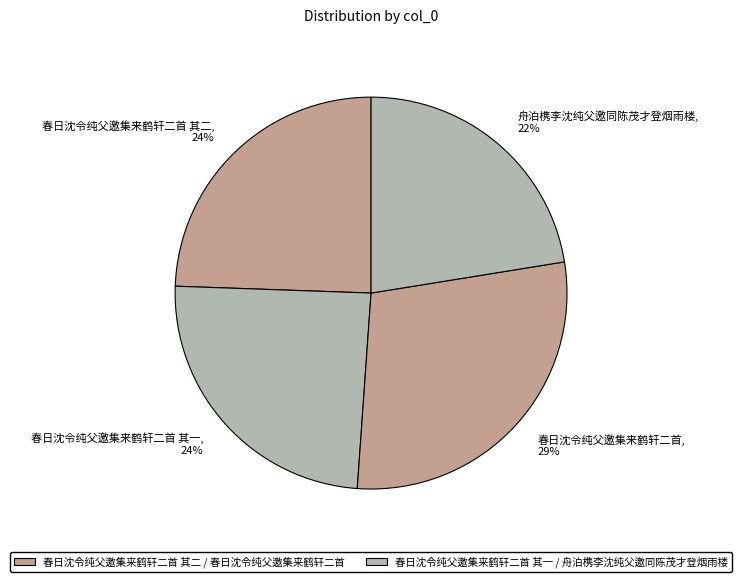

Which has a higher value, 春日沈令纯父邀集来鹤轩二首 其一 or 春日沈令纯父邀集来鹤轩二首?

春日沈令纯父邀集来鹤轩二首